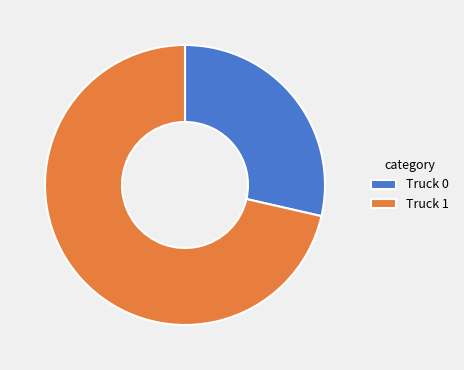

Between Truck 1 and Truck 0, which is larger?

Truck 1